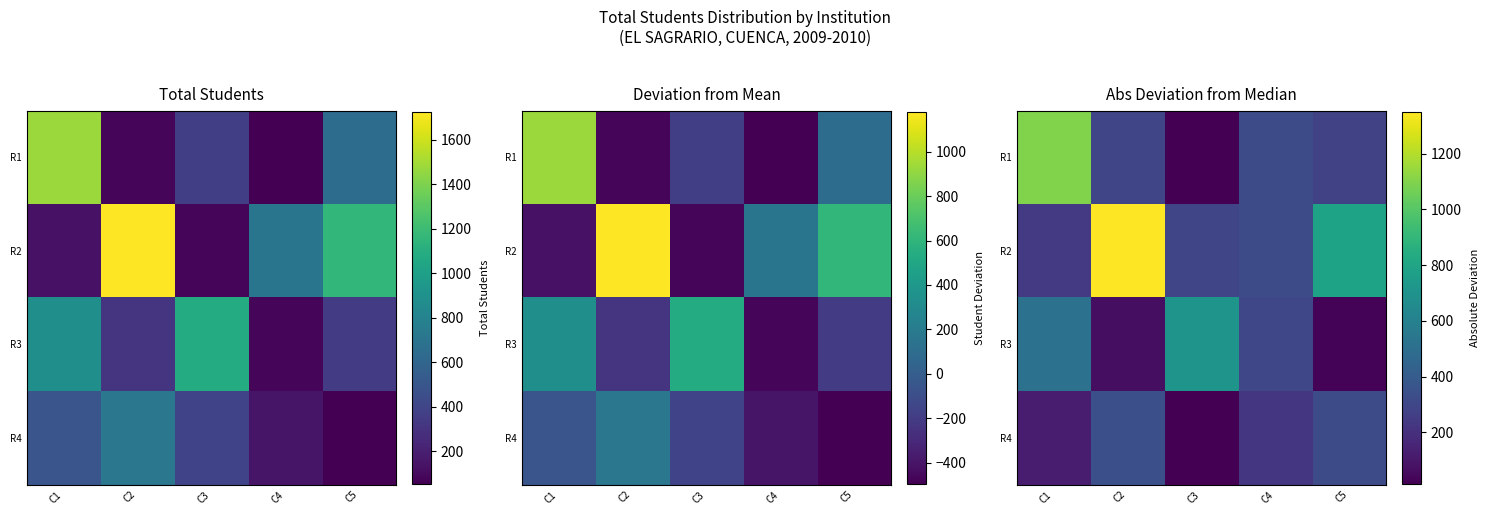

Is the value of R4 at C2 greater than the value of R2 at C3?

Yes